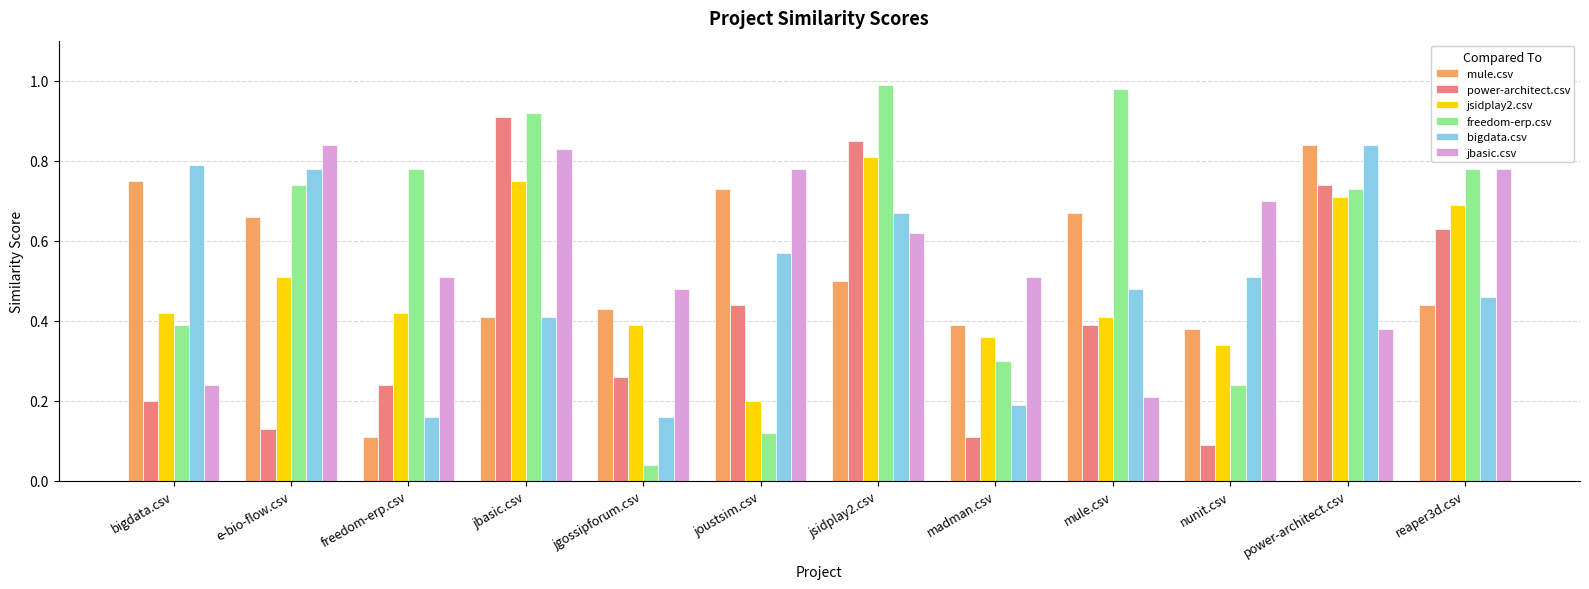

The value of bigdata.csv at power-architect.csv is 0.4. True or false?

False